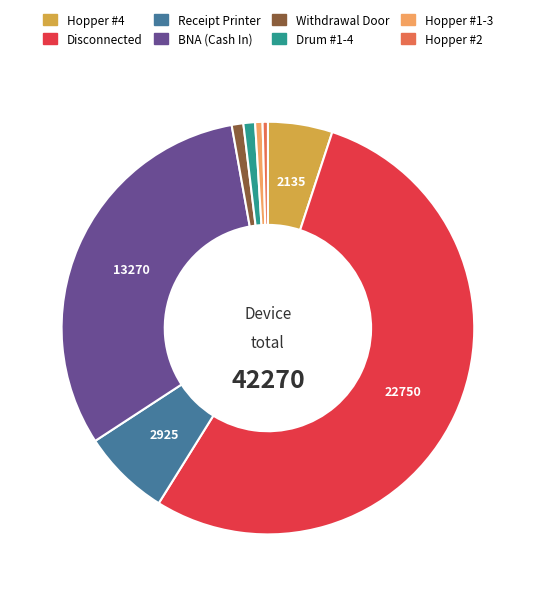

Combined, do Hopper #1-3 and Receipt Printer account for over 50%?

No